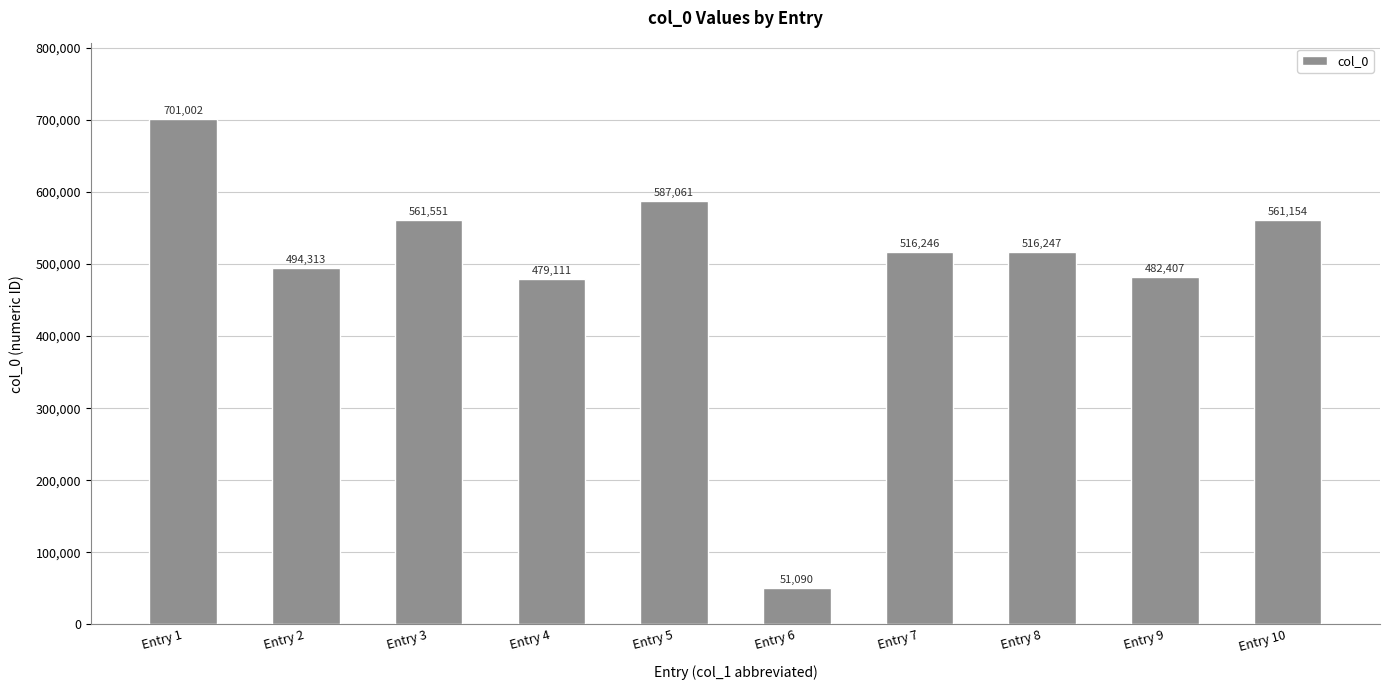

What is the average value?

495018